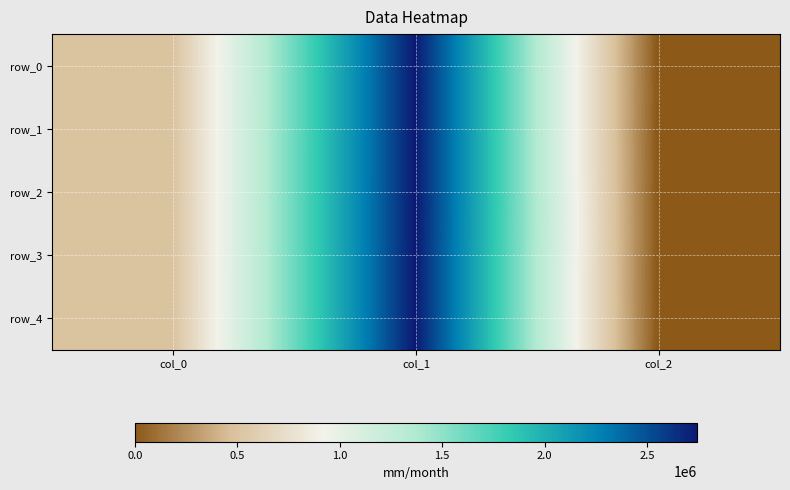

What is the sum of all row_0 values?

3243656.6